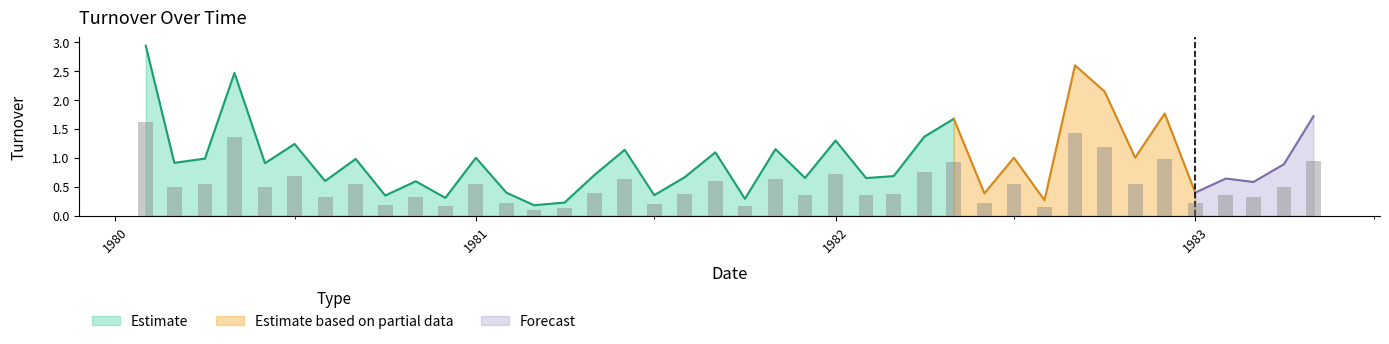

How many bars are there in total?

40